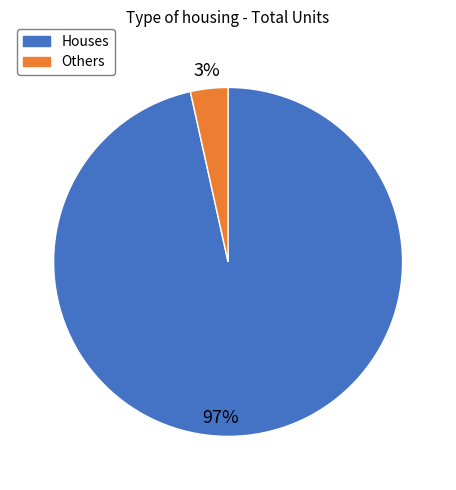

Does any single category account for the majority?

Yes